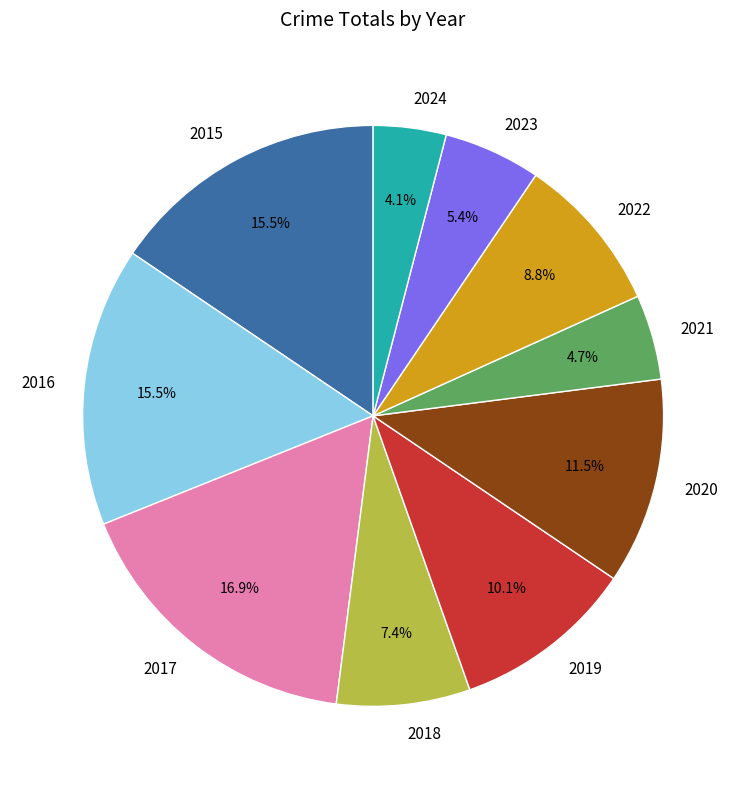

Which has a higher value, 2015 or 2022?

2015